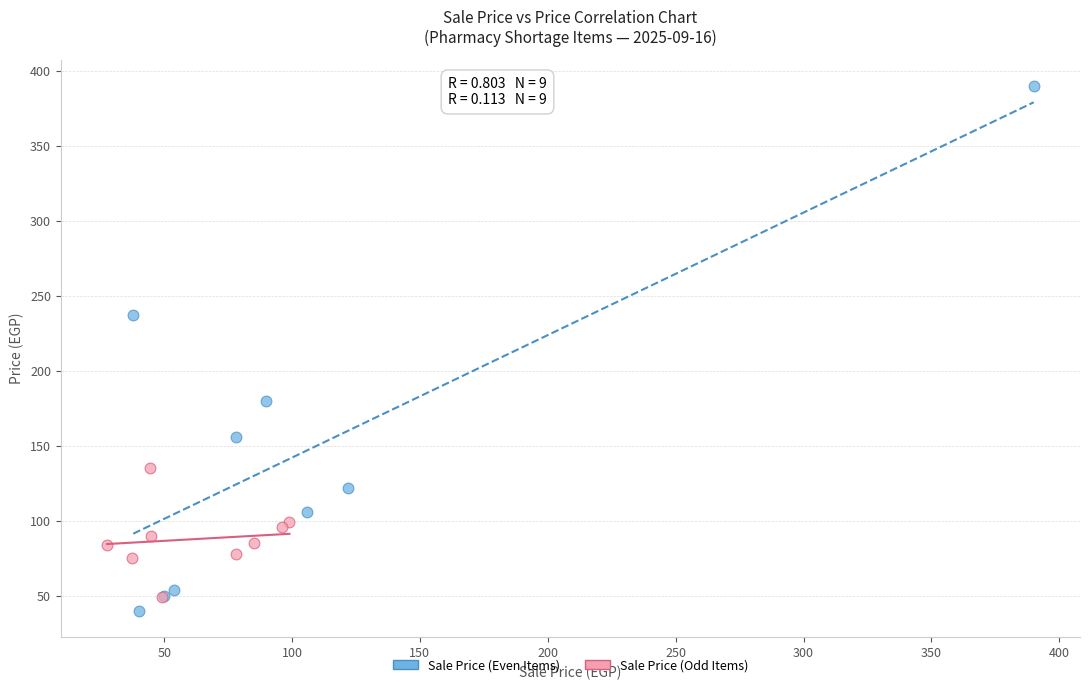

Which series has the largest Y range (max minus min)?

Sale Price (Even Items)